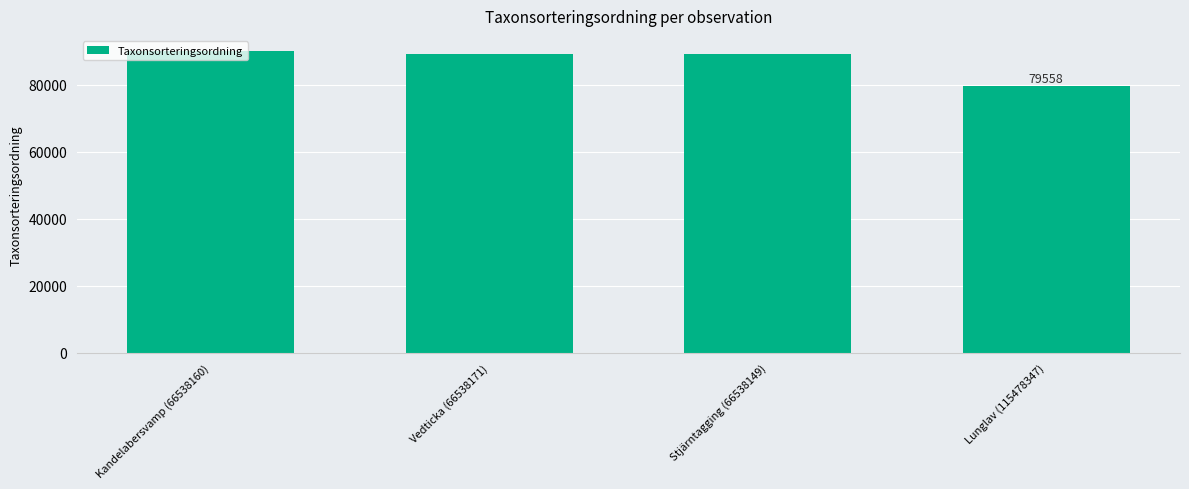

What is the change in value from Vedticka (66538171) to Lunglav (115478347)?

-9798